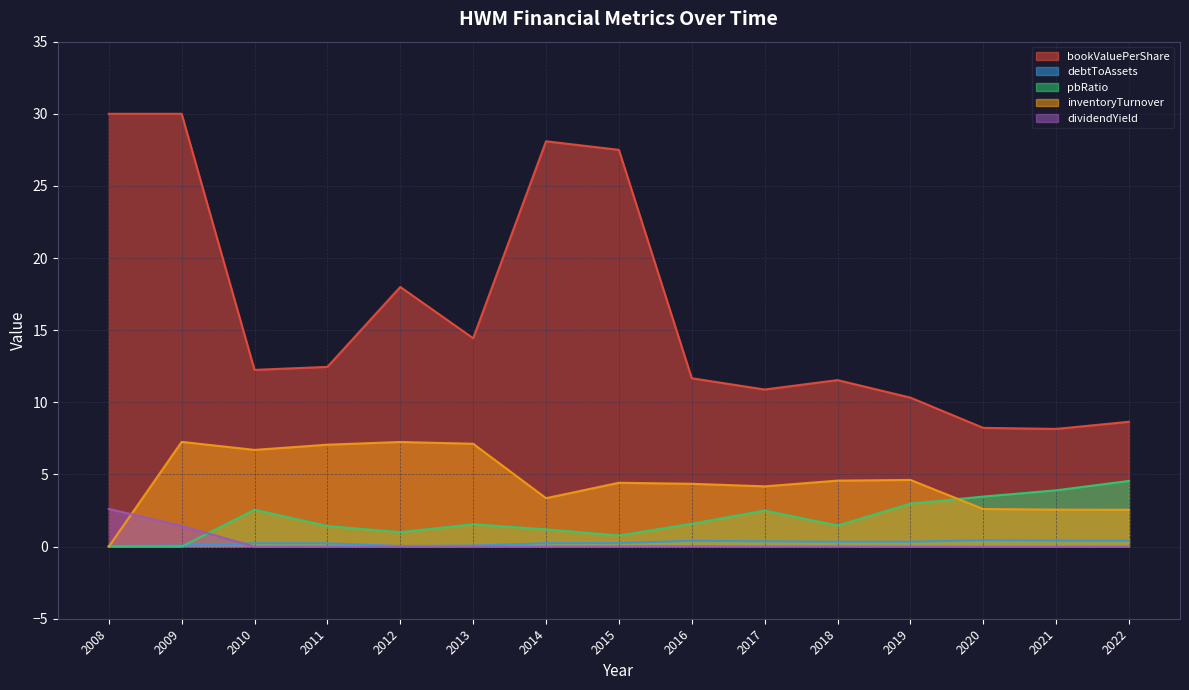

Where is inventoryTurnover nearest to the value 3?

2014